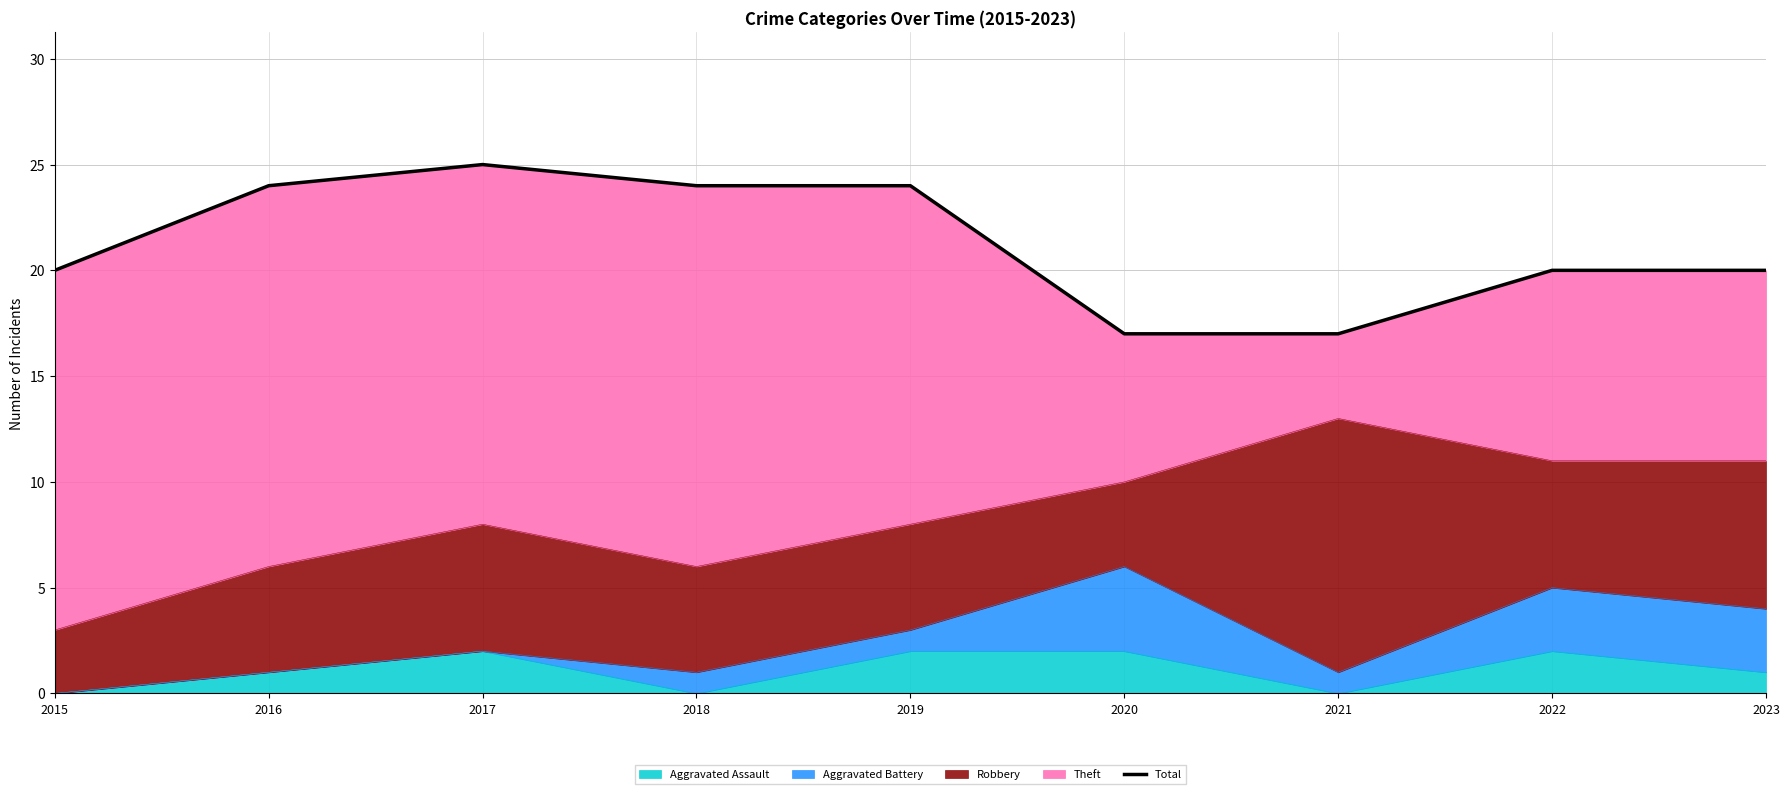

True or false: the data has more than 2 interior local peaks.

False